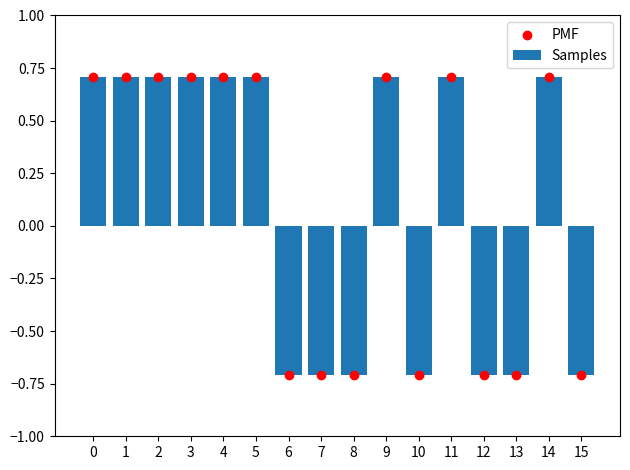

At how many categories does at least one series exceed 0?

9